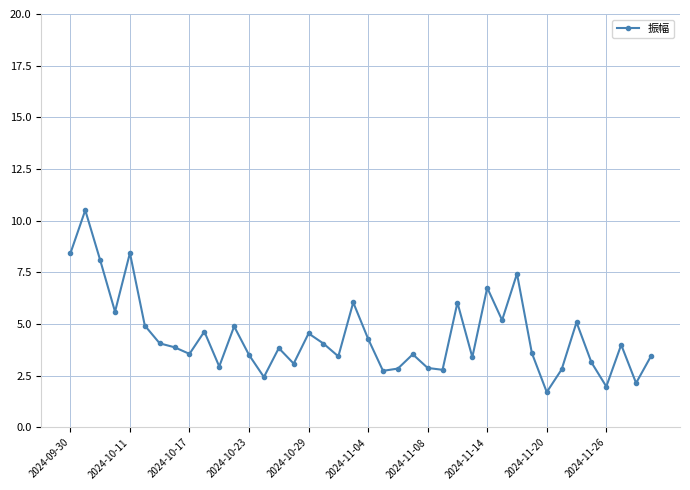

What is the smallest value displayed?

1.7